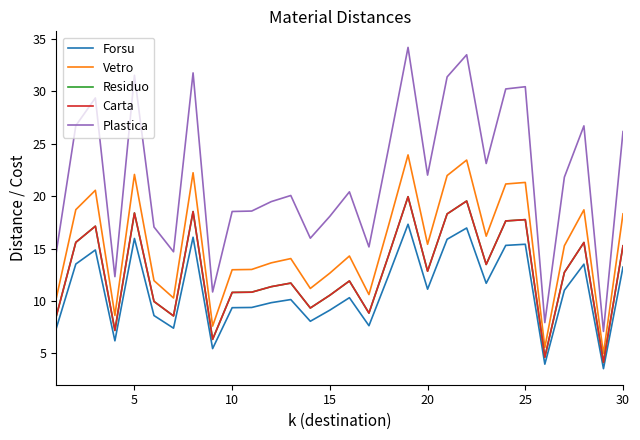

Does the chart have visible grid lines?

No